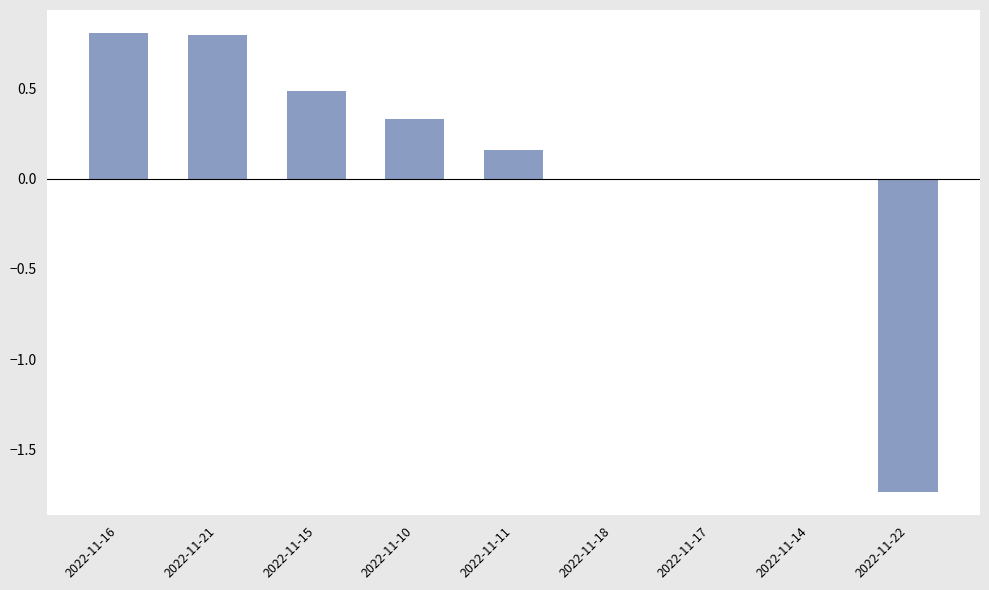

How many data points does each series have?

9